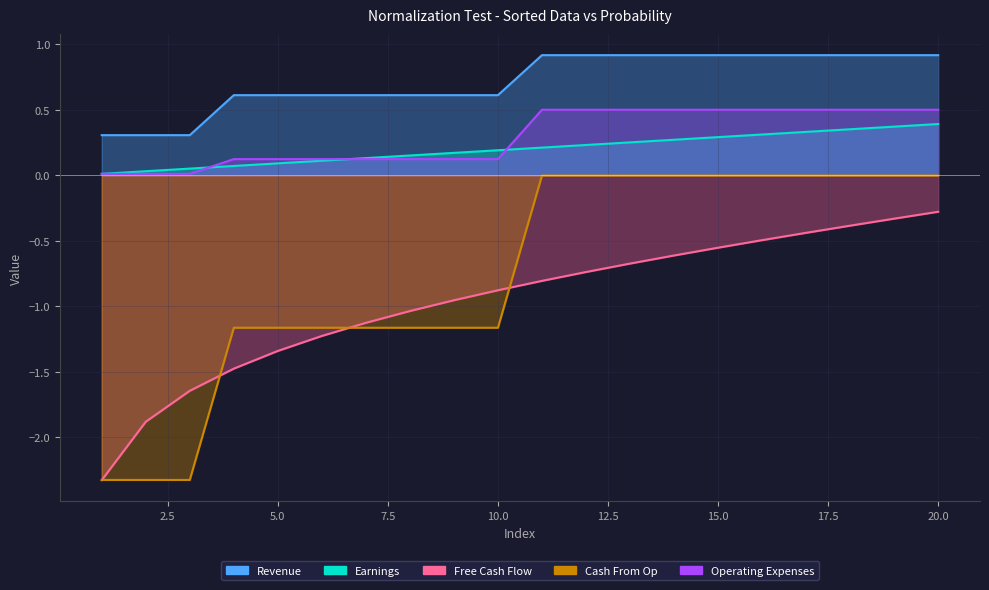

What is the difference between the highest and lowest values at 18?

1.3